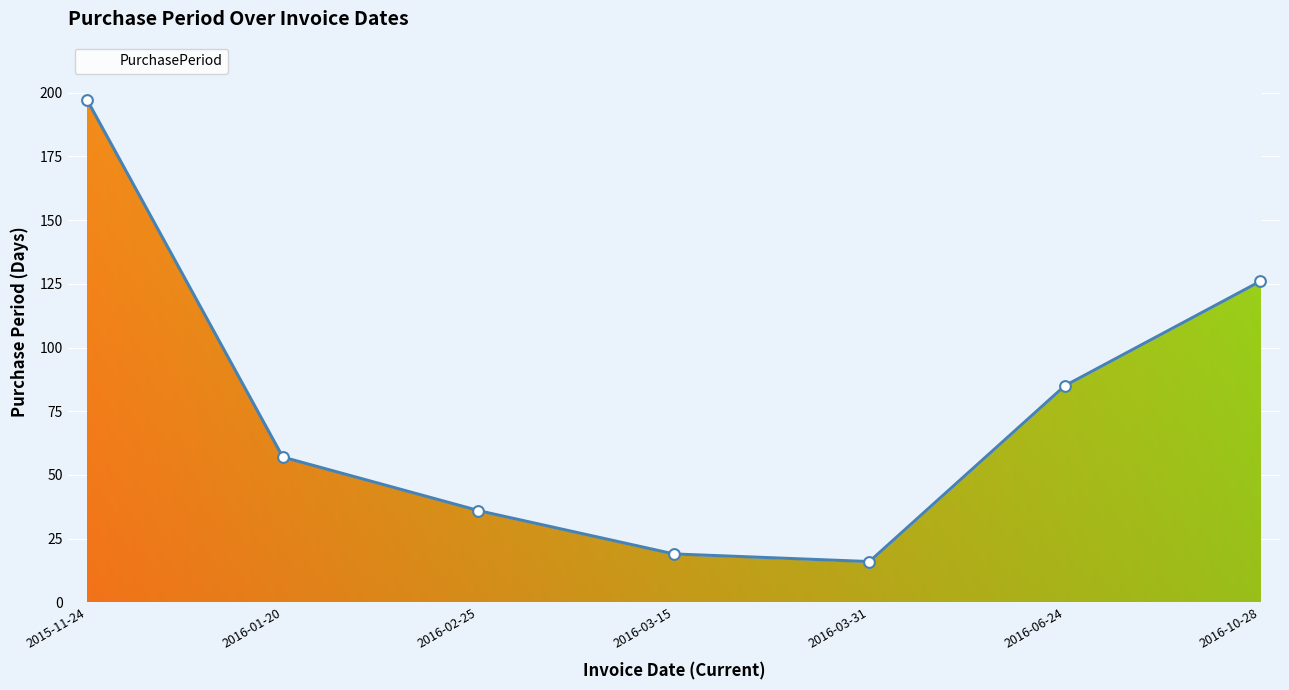

Between 2016-03-31 and 2016-02-25, which is larger?

2016-02-25